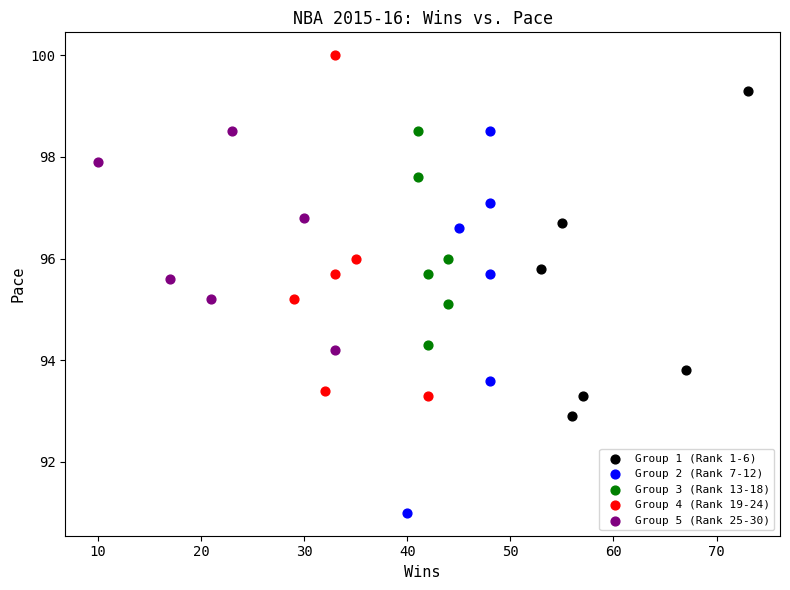

Which series reaches the maximum Y coordinate?

Group 4 (Rank 19-24)